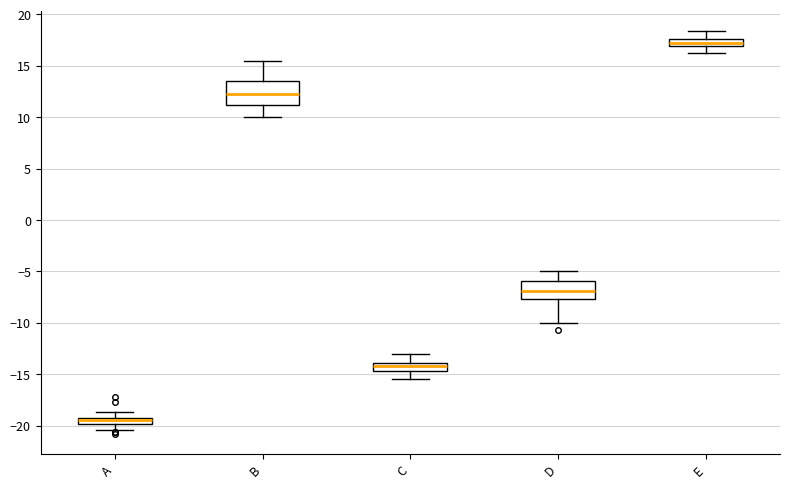

Where does the upper whisker of the box for B end on the y-axis? The values are not printed on the chart, so give them approximately, as read against the axis.

15.5